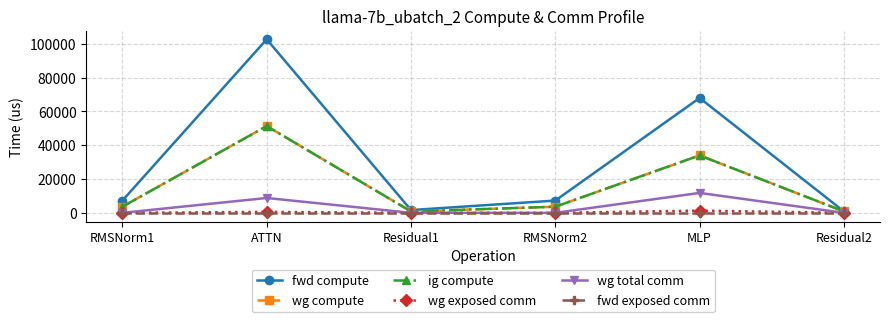

True or false: fwd compute and ig compute intersect in this chart.

False